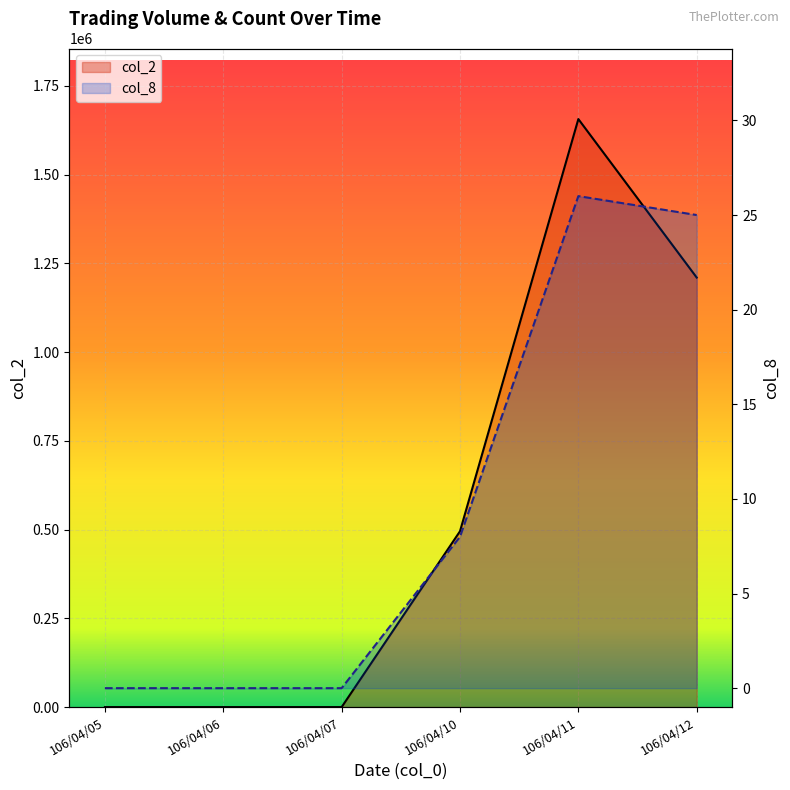

How many data points in col_8 are above 8?

2